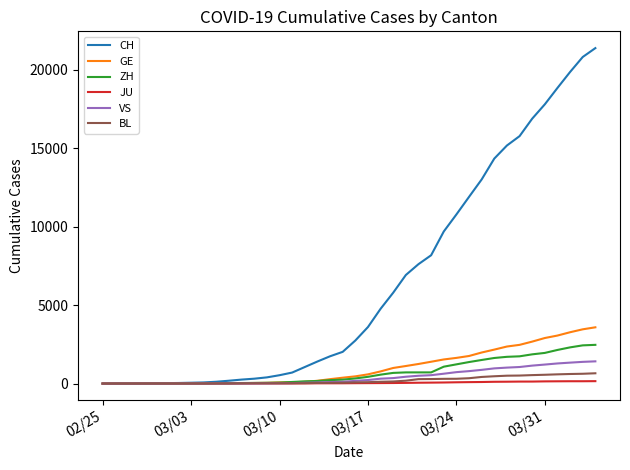

What is the average value of the JU series?

49